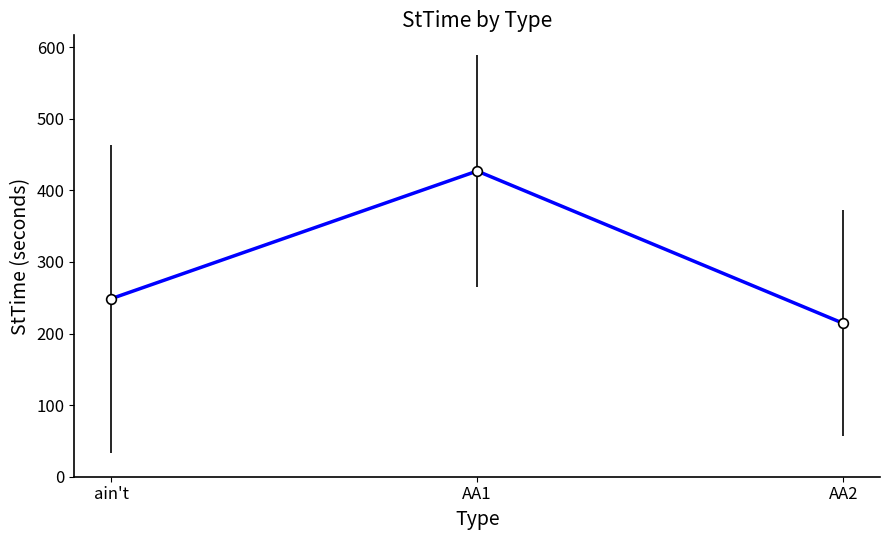

True or false: the data shows 756.5 at AA1.

False